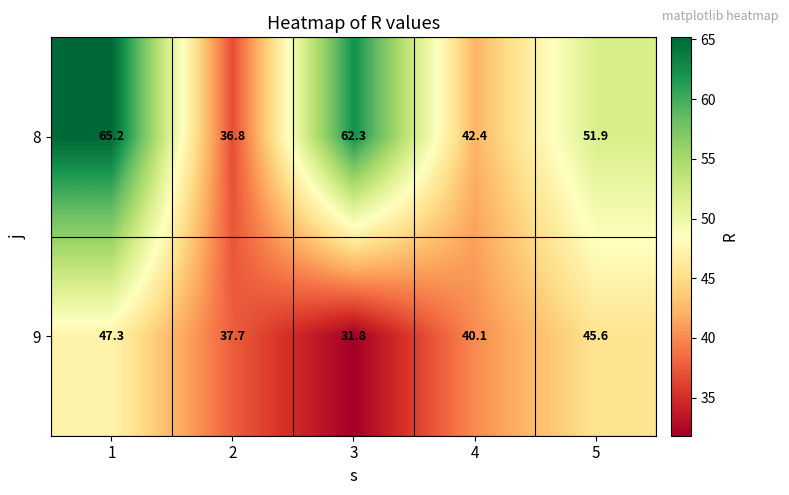

What is the difference between the second highest and minimum values in the 8 series?

25.5